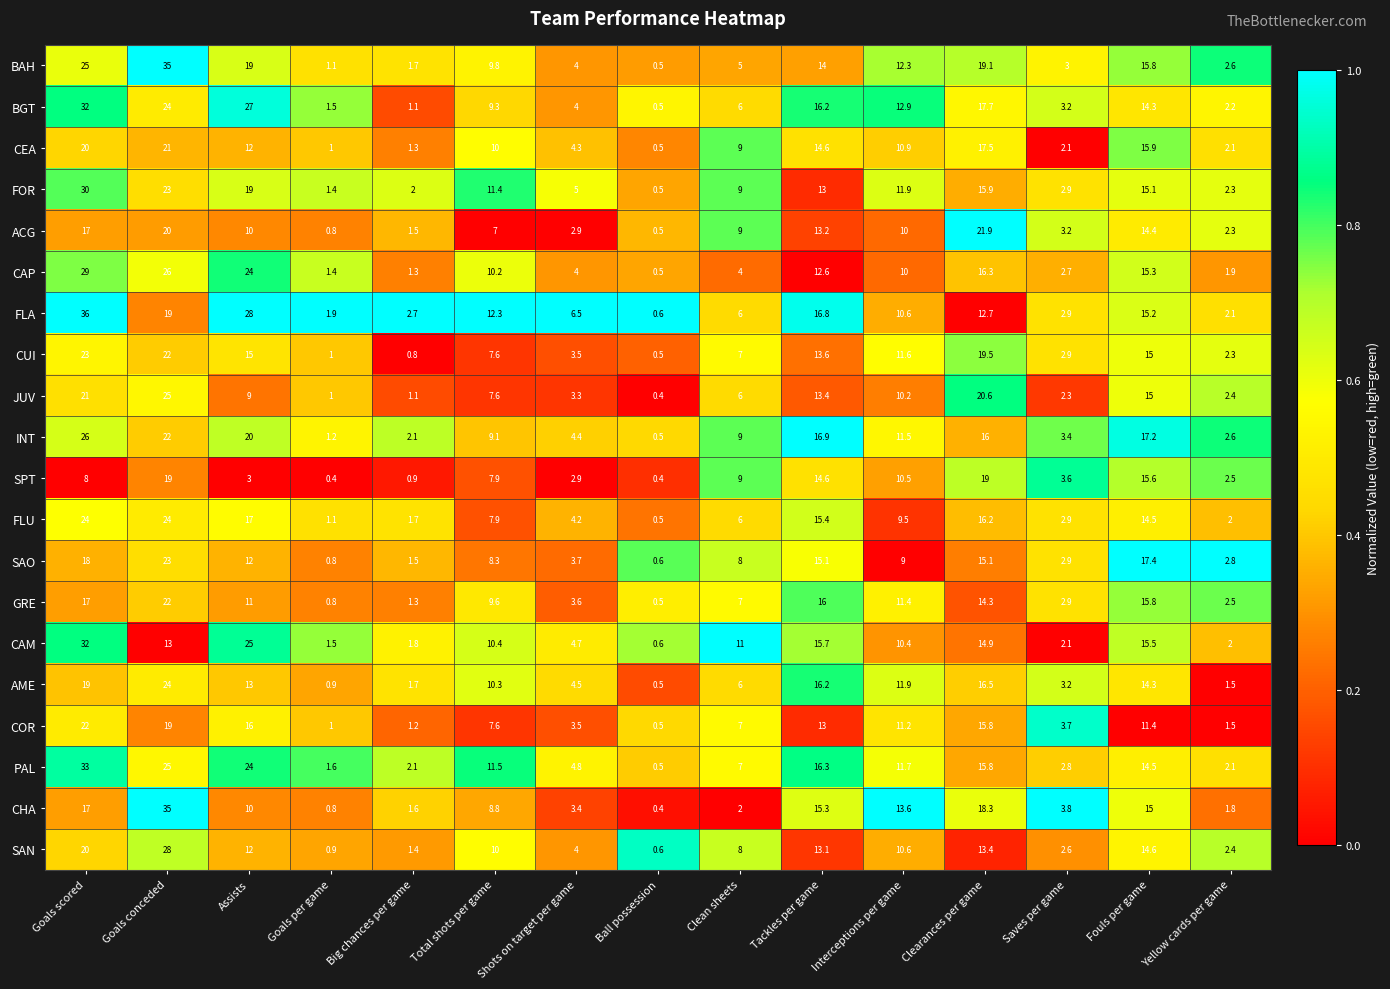

What is the difference between the second highest and minimum values in the GRE series?

16.5